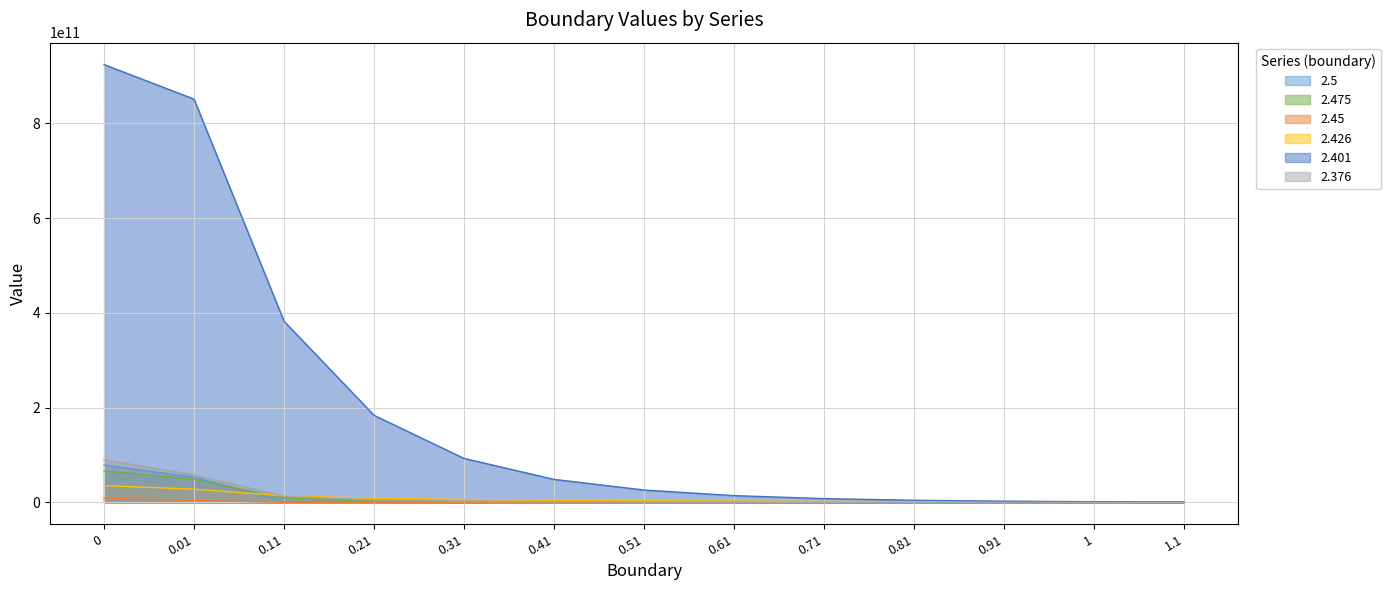

How many data points in 2.401 are above 26105000000?

6